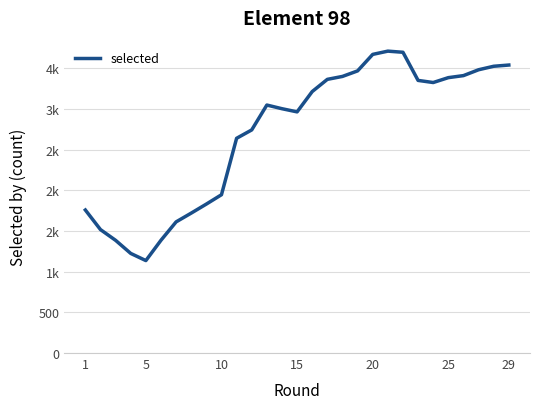

What is the difference between the maximum and minimum values?

2576